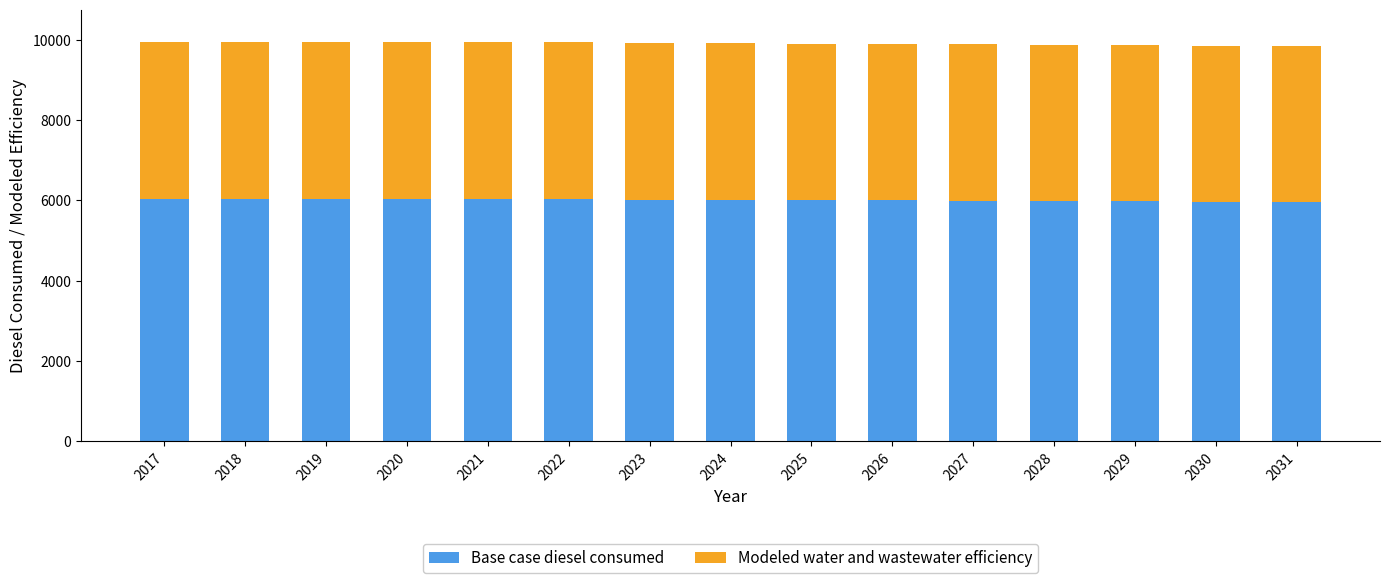

What is the sum of the Base case diesel consumed values at 2017 and 2024?

12049.3